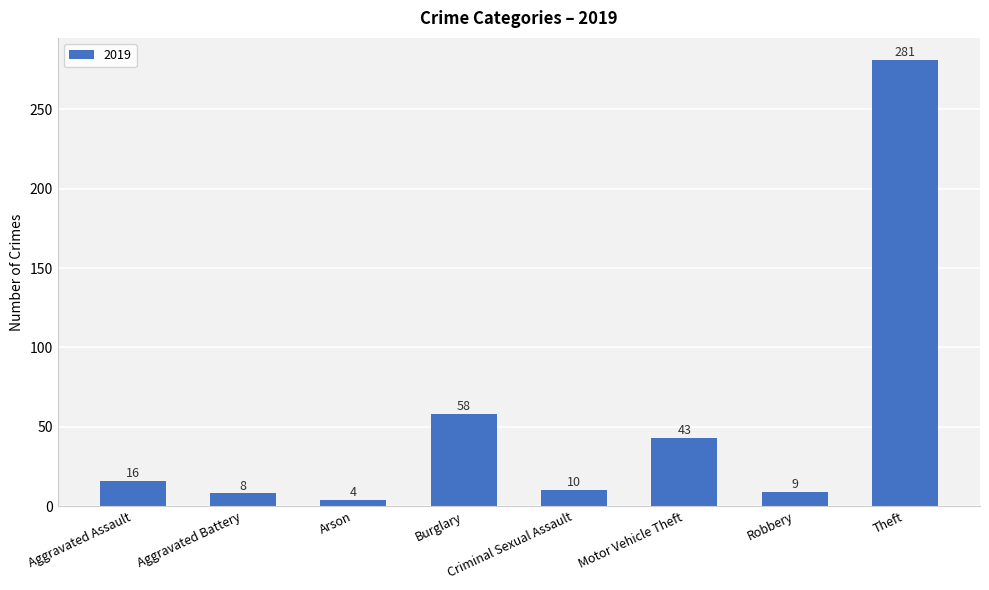

Between Criminal Sexual Assault and Robbery, which is larger?

Criminal Sexual Assault